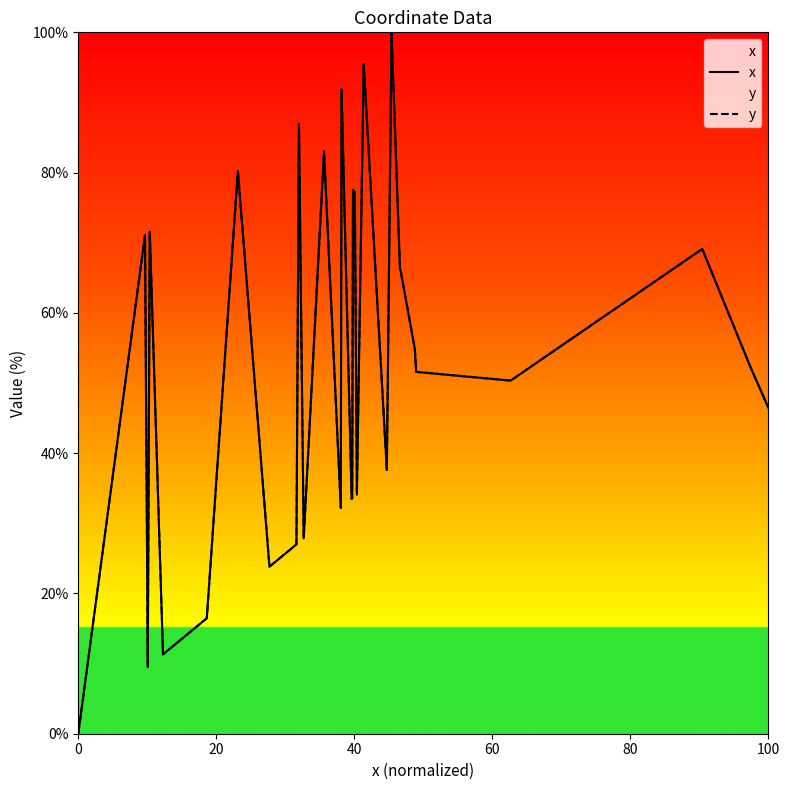

How many values in x are above zero?

39